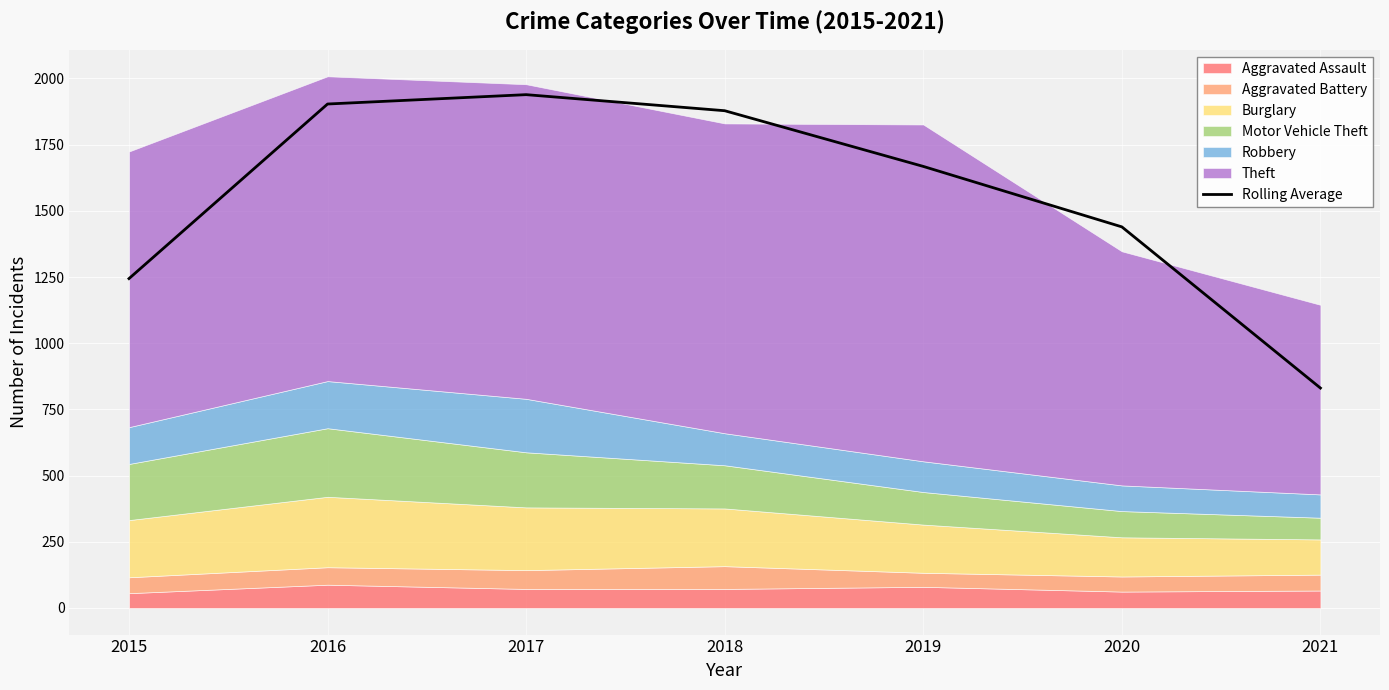

Count the number of categories in the chart.

7